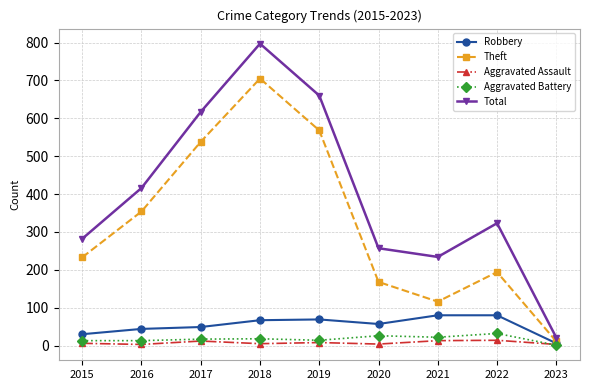

True or false: Theft has more than 2 interior local peaks.

False